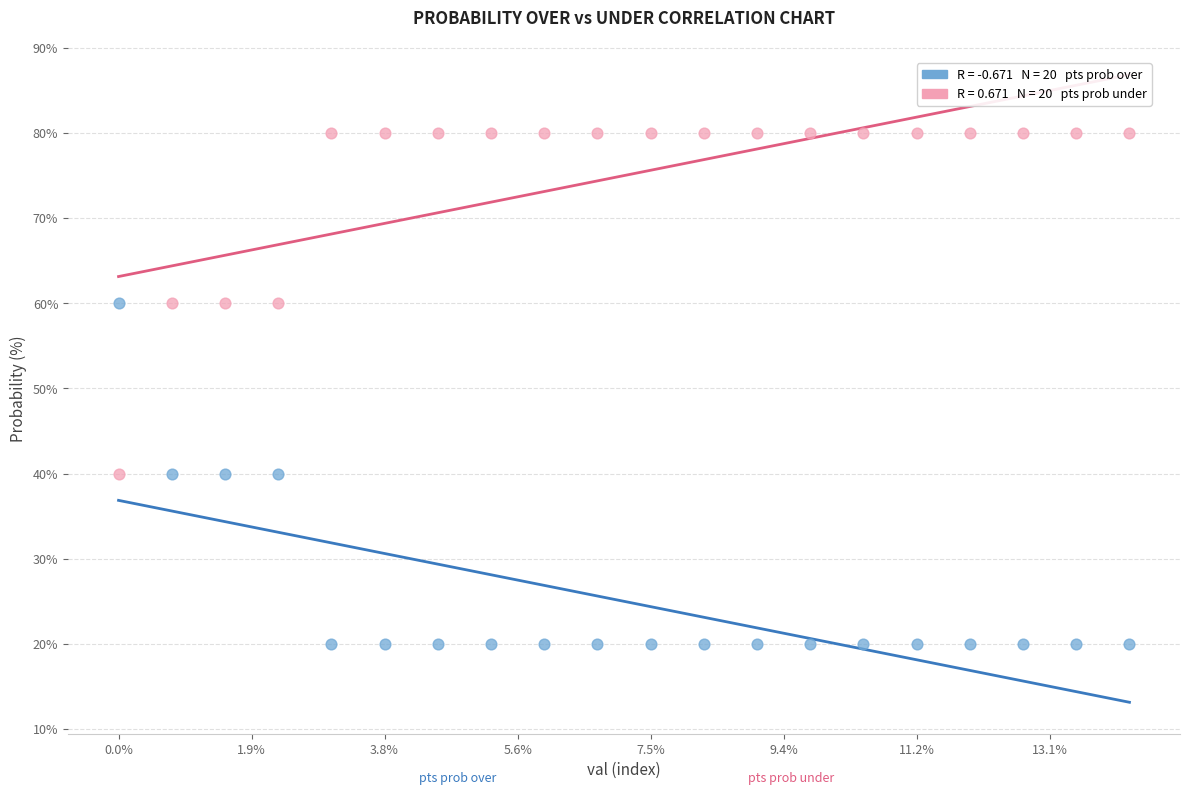

Across all data points, what is the range of Y values (max minus min)?

60